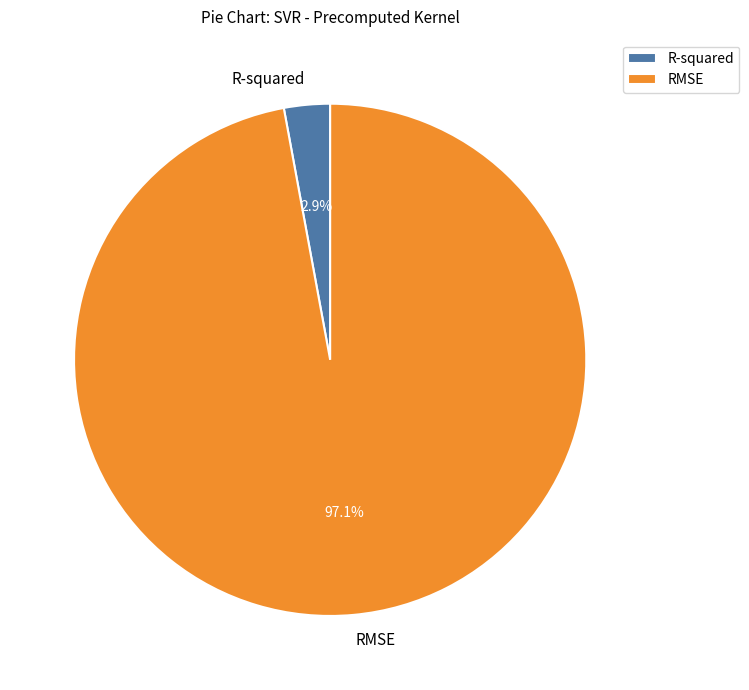

Which has a higher value, R-squared or RMSE?

RMSE